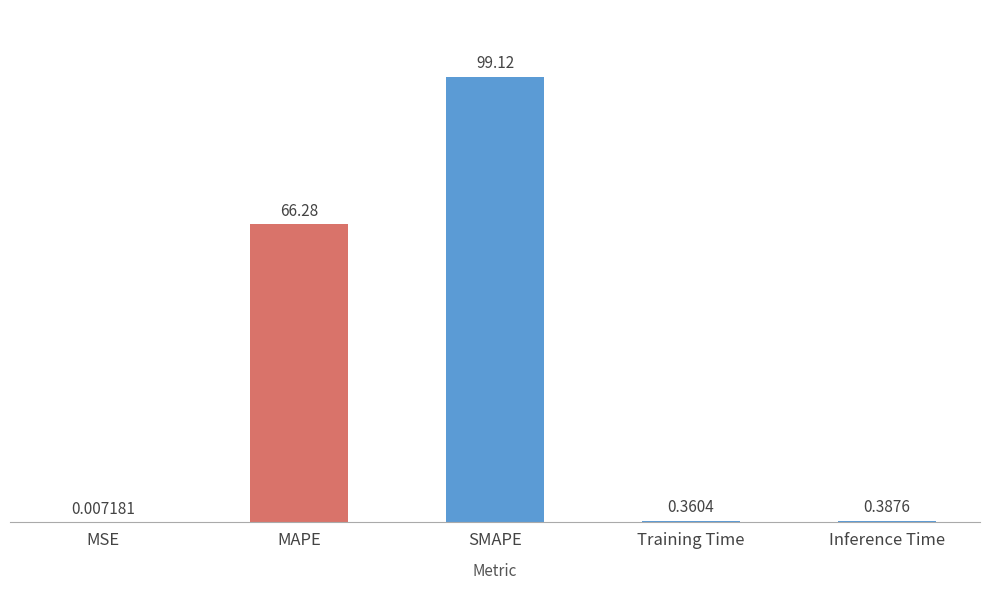

What is the change in value from MAPE to Inference Time?

-65.9